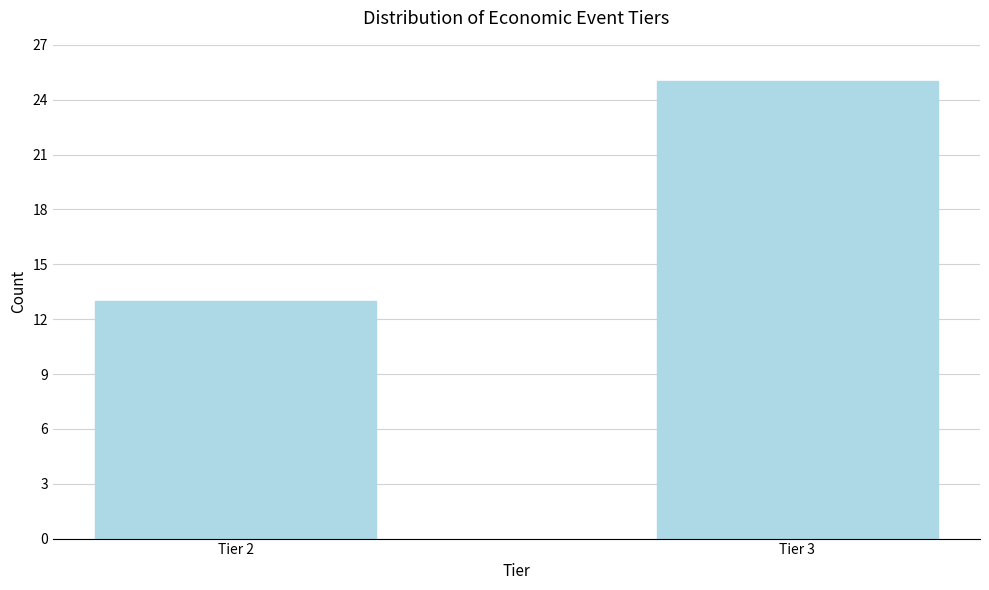

Reading left to right, list all the values displayed in this chart.

13	25